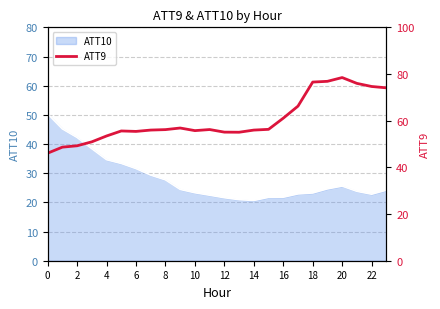

What is the greatest value displayed?

78.5